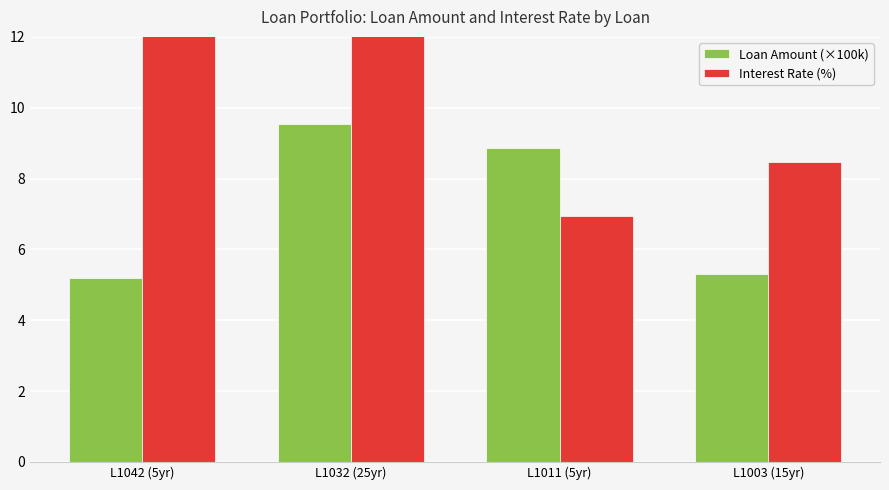

How many series are shown in this chart?

2